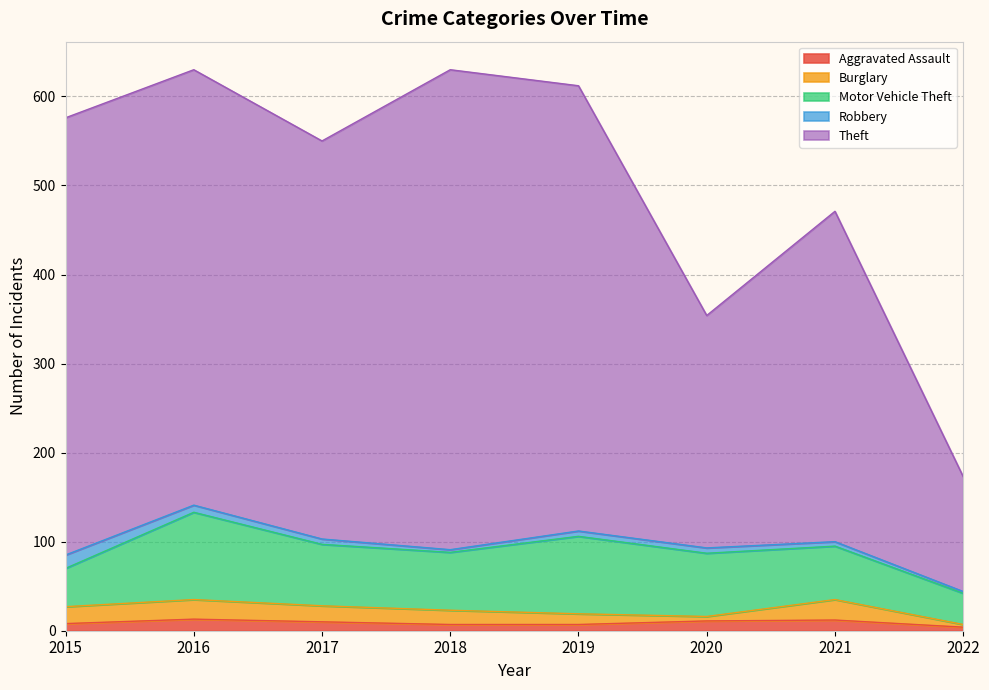

What is the total value across all series at 2021?

471